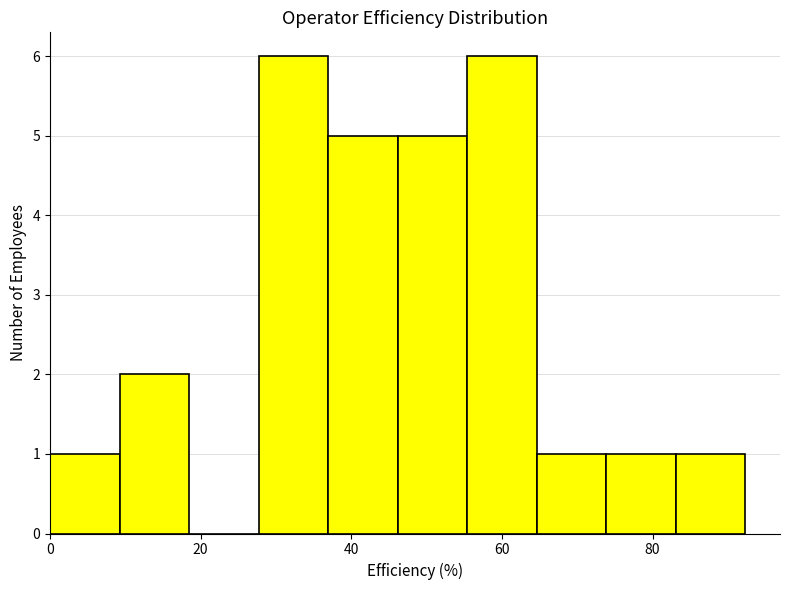

Reading left to right, list every bar in this chart as the range it spans on the x-axis followed by its height. Neither the bar edges nor the heights are printed on the chart, so give them approximately, as read against the axes.

0 to 10: 1
10 to 18: 2
18 to 28: 0
28 to 36: 6
36 to 46: 5
46 to 56: 5
56 to 64: 6
64 to 74: 1
74 to 84: 1
84 to 92: 1